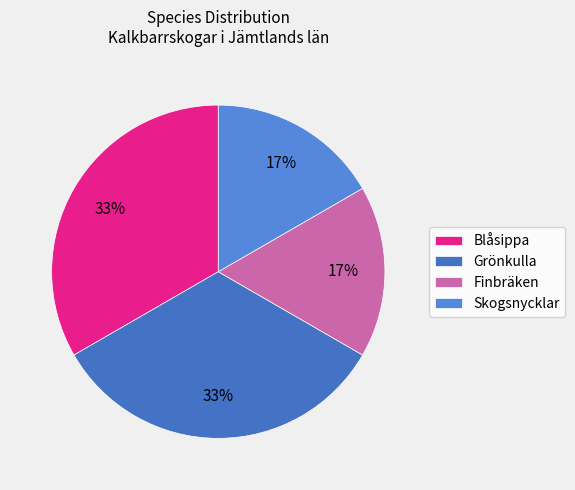

What is the smallest slice in the pie chart?

Finbräken (91489420)